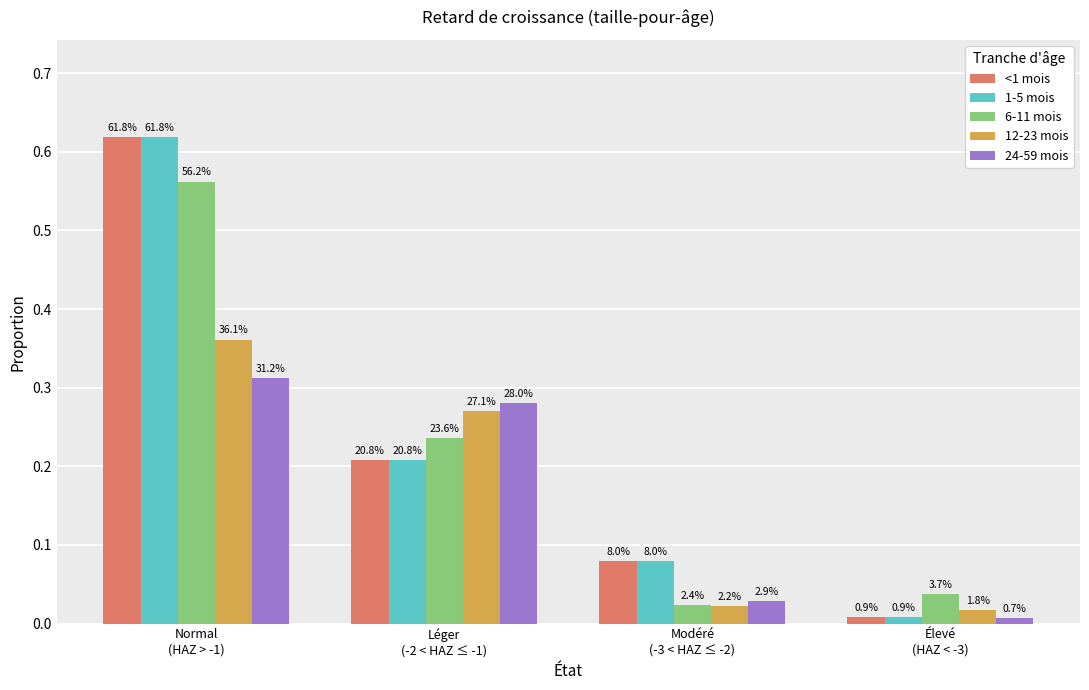

Rank the categories by 24-59 mois value from lowest to highest.

Élevé
(HAZ < -3), Modéré
(-3 < HAZ ≤ -2), Léger
(-2 < HAZ ≤ -1), Normal
(HAZ > -1)